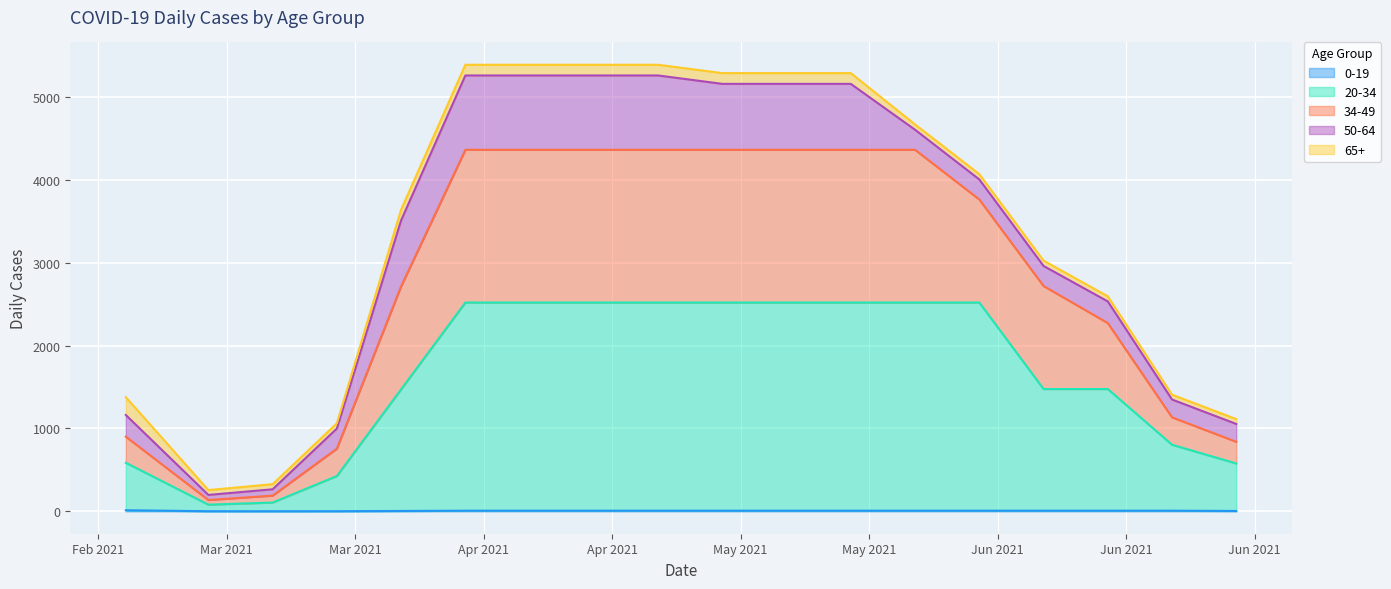

Between 2021-04-11 and 2021-03-21, which is larger?

2021-04-11